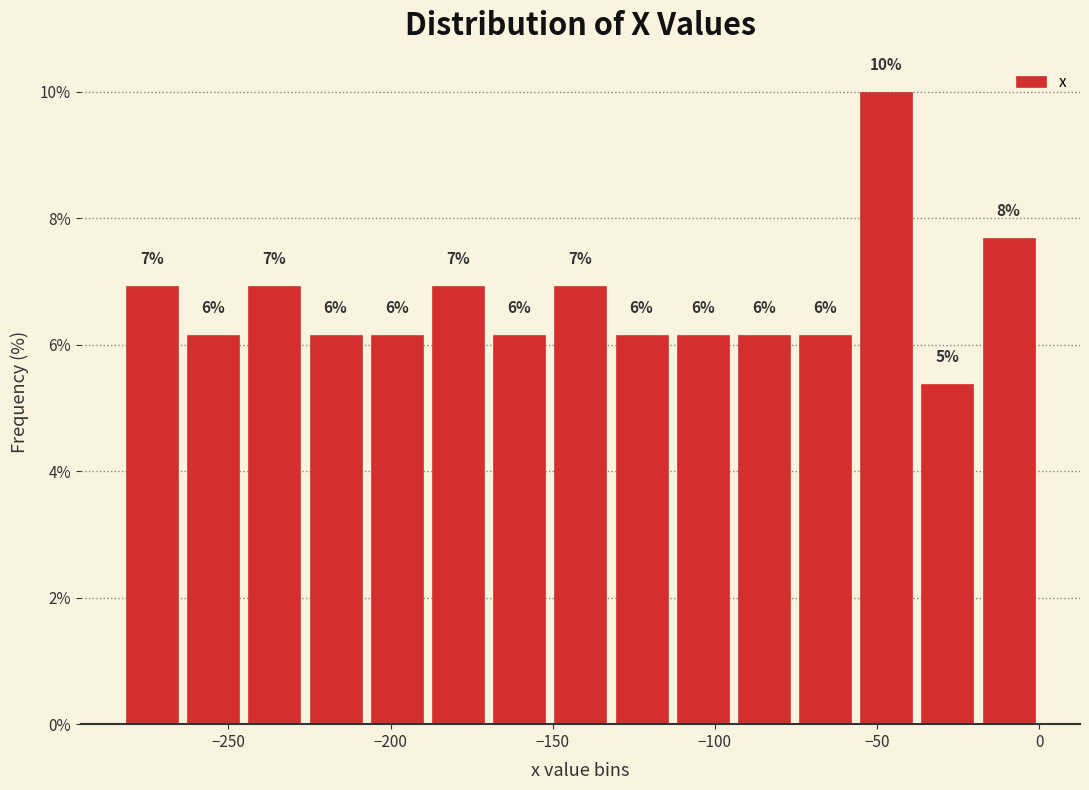

Around what value on the x-axis is the tallest bar? Give the approximate position of its centre, as read against the axis.

-45